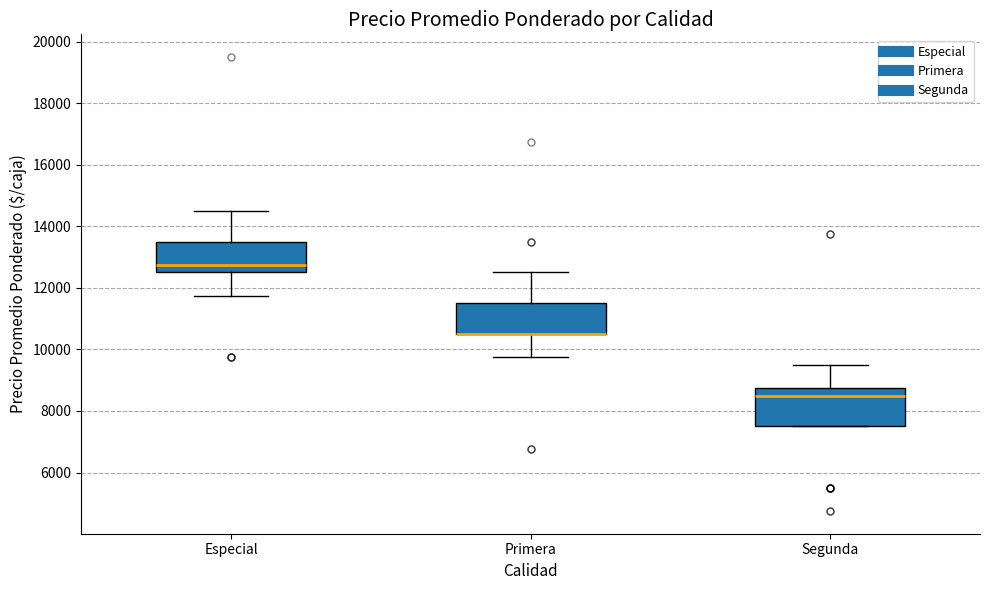

Reading left to right, transcribe this box plot: for each box, give where its median line is, the range the box spans, and where its two whiskers end, as read against the y-axis. The values are not printed on the chart, so give them approximately, as read against the axis.

Especial: median 12800, box 12600 to 13600, whiskers 11800 to 14600
Primera: median 10600 (drawn on the box's lower edge), box 10600 to 11600, whiskers 9800 to 12600
Segunda: median 8600, box 7600 to 8800, whiskers 7600 to 9600